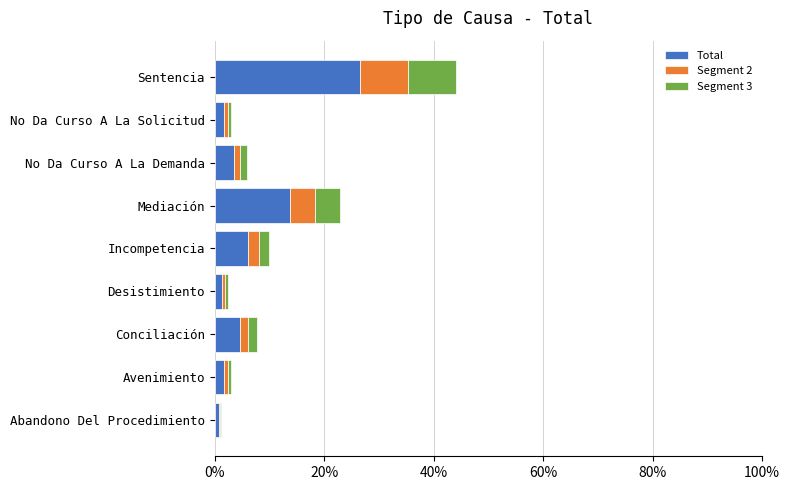

At which label does Total reach its peak?

Sentencia